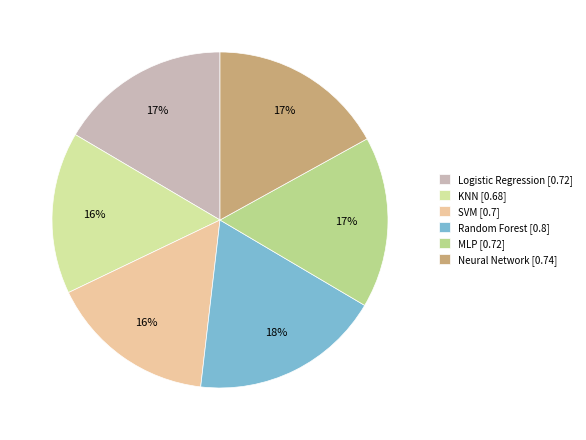

To the nearest percent, what is the difference between the largest and smallest slice percentages?

3%